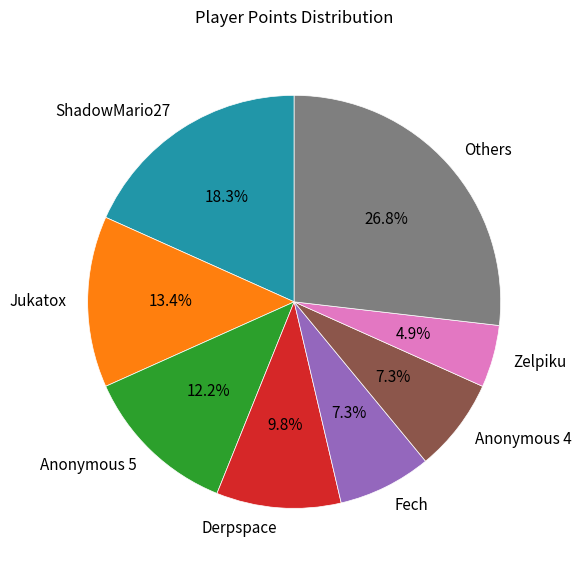

What is the largest slice in the pie chart?

Others